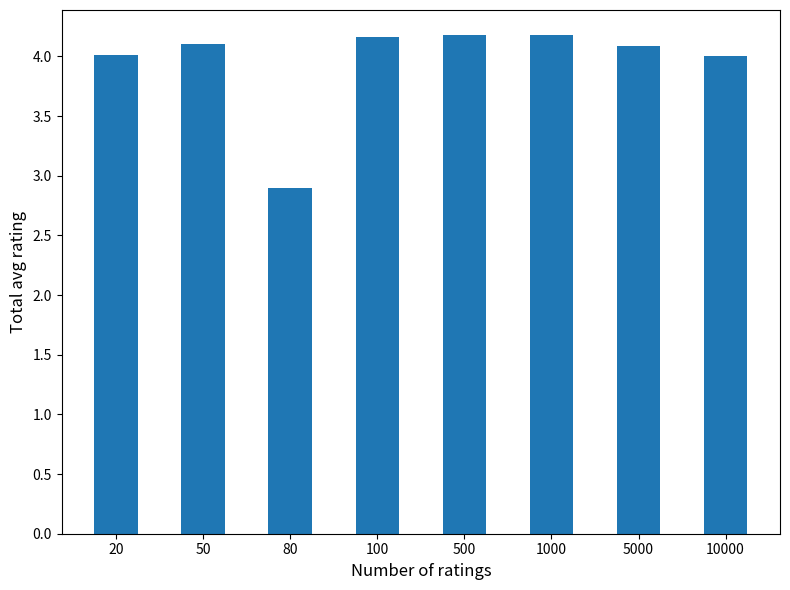

How many bars are there in total?

8